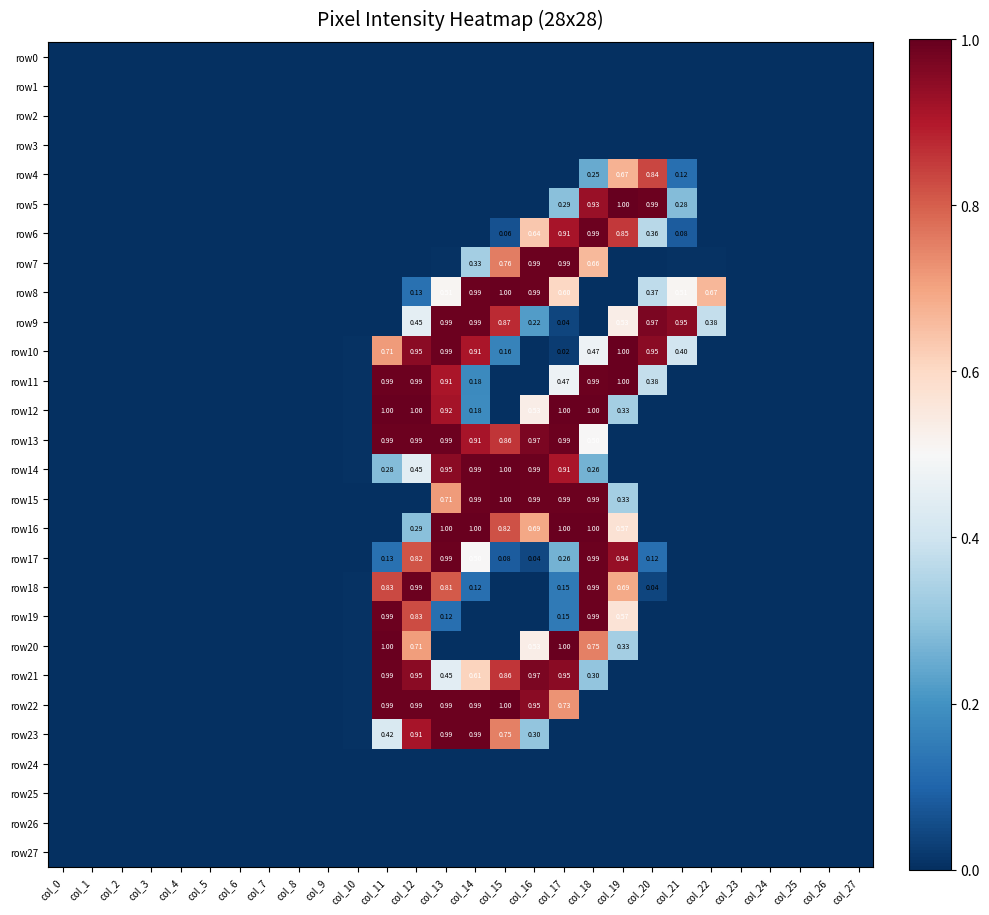

Count the number of data series in this chart.

28